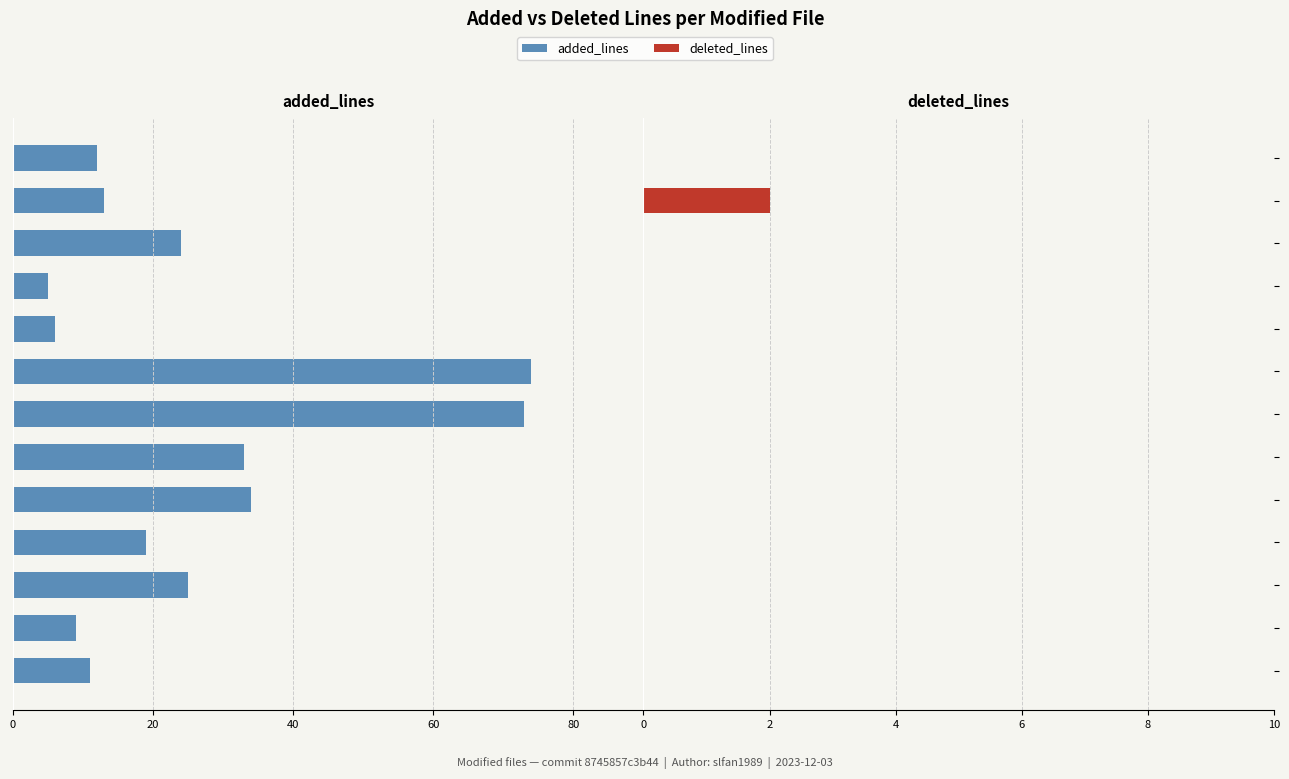

Which series has the largest range (max minus min)?

added_lines